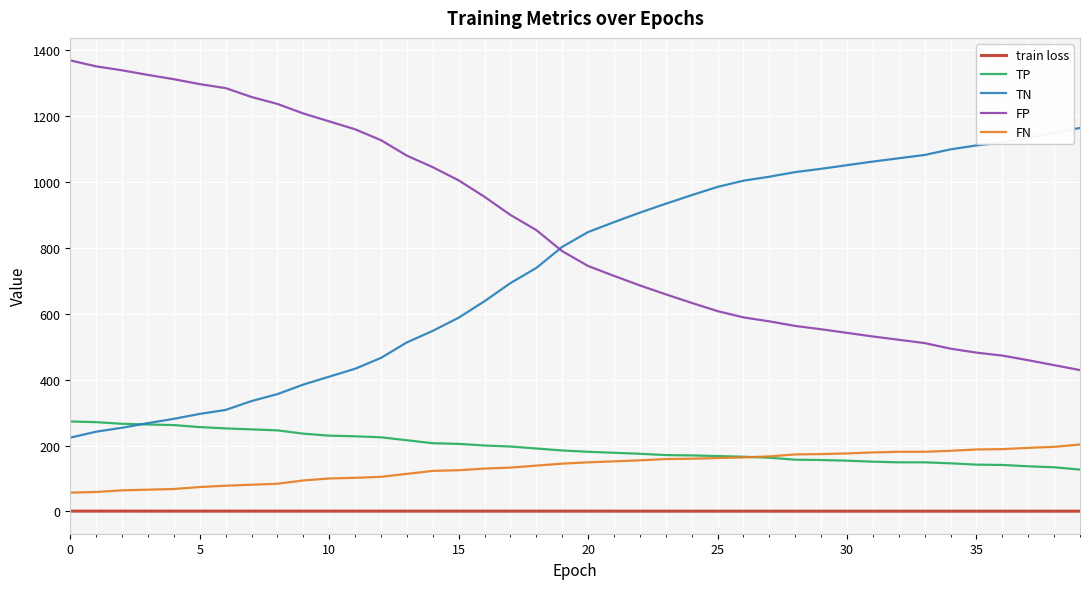

Count the number of data series in this chart.

5